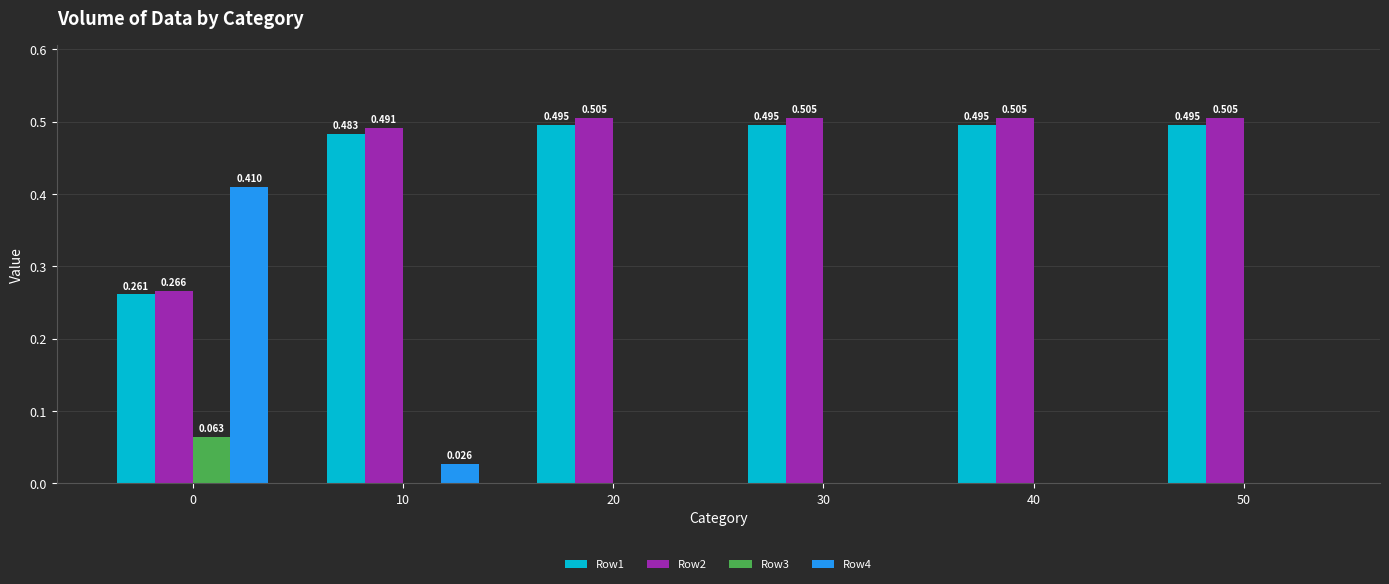

Is the value of Row2 at 0 greater than the value of Row4 at 10?

Yes